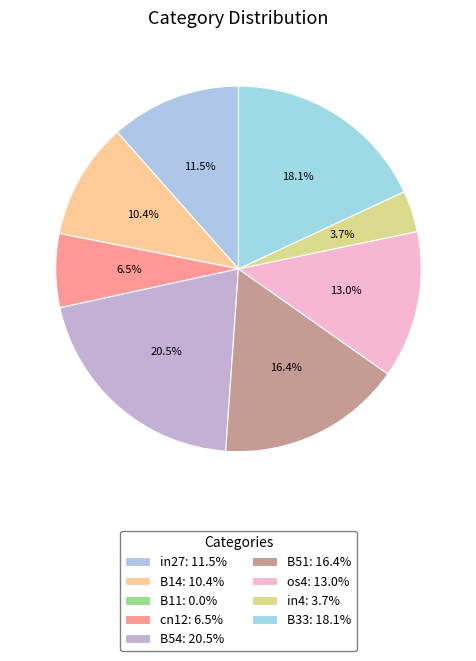

How many segments does this pie chart have?

9